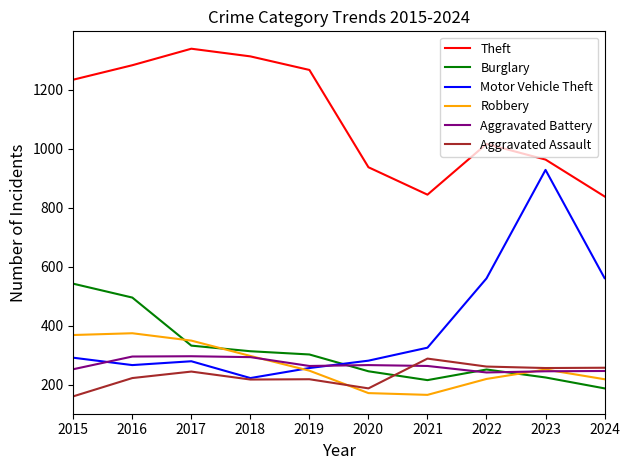

How many intersections are there between Motor Vehicle Theft and Aggravated Battery?

2